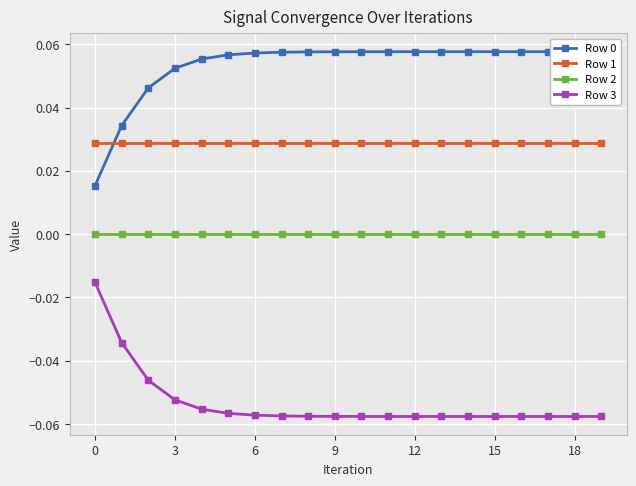

True or false: Row 2 has a value of 0.0 at 13.

True